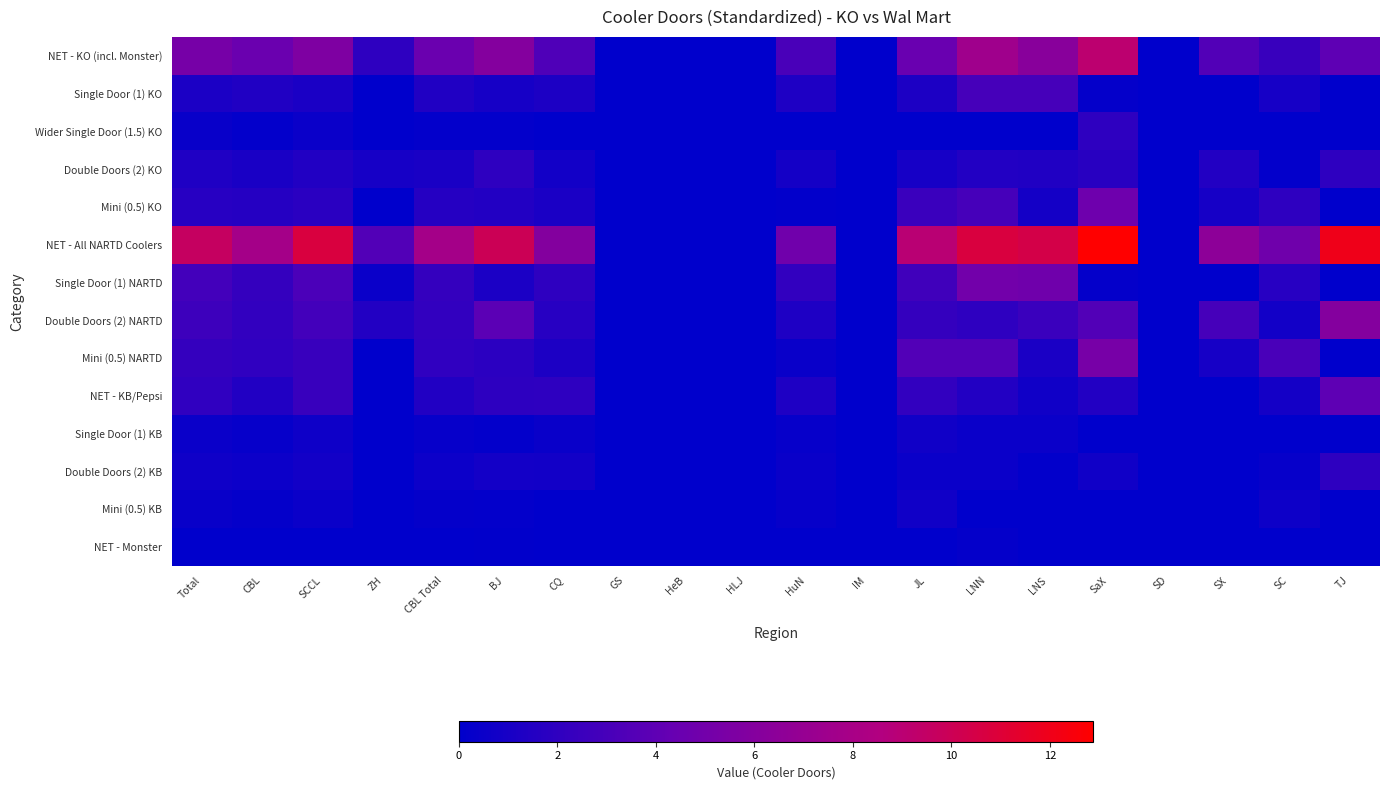

Count the number of categories in the chart.

20